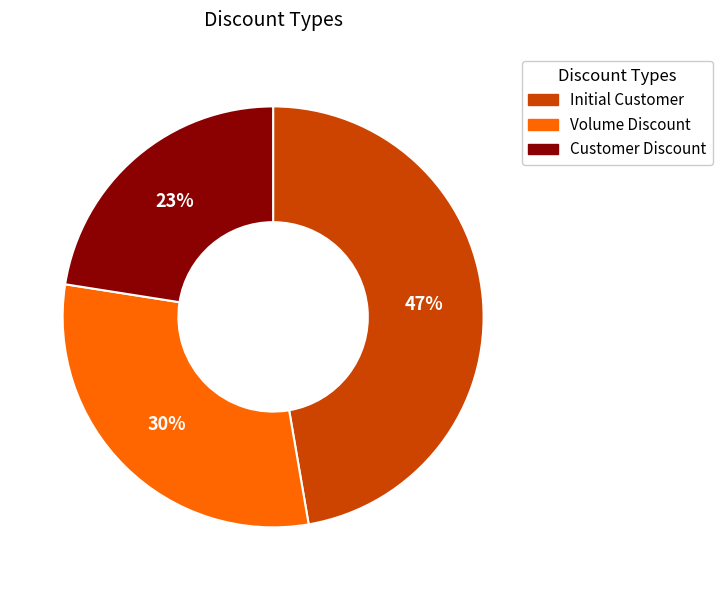

What percentage is the Customer Discount slice, to the nearest percent?

23%